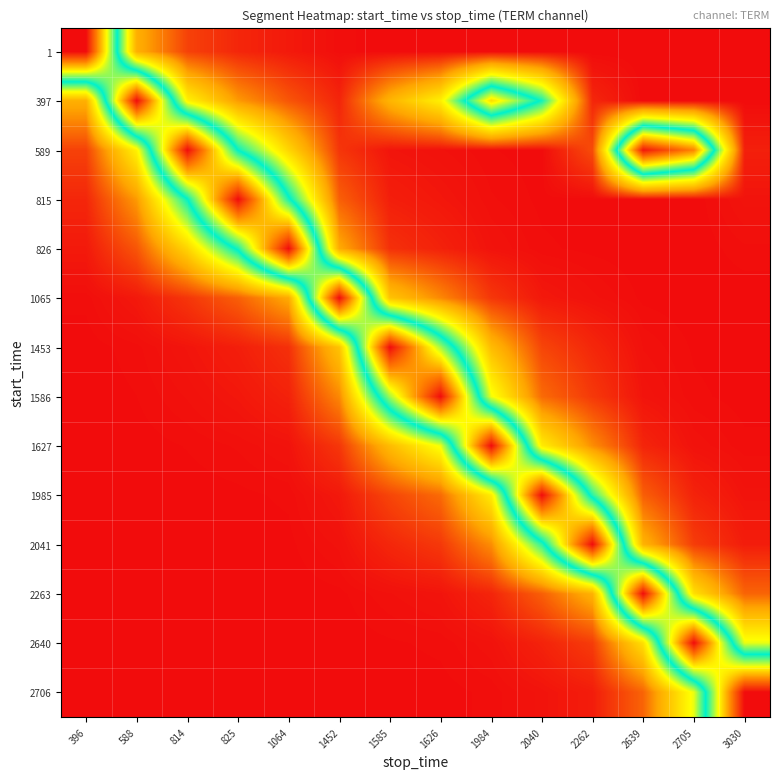

How many distinct data groups are displayed?

14